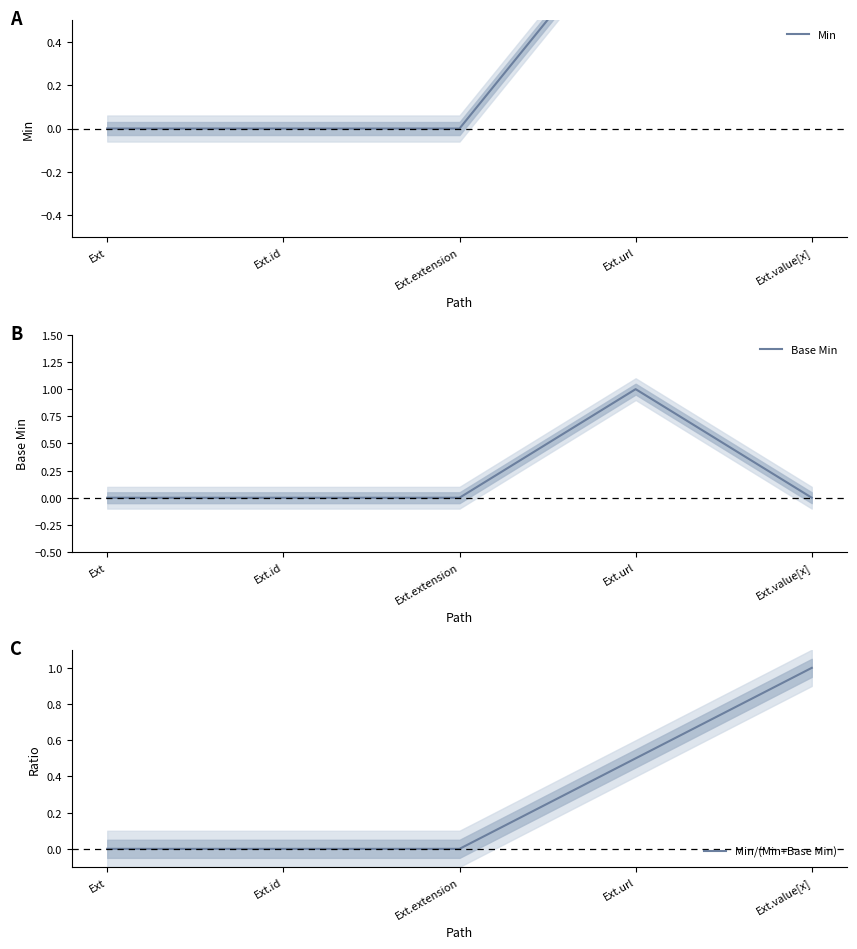

Rank the series by their maximum value, from lowest to highest.

Min, Base Min, Min/(Min+Base Min)